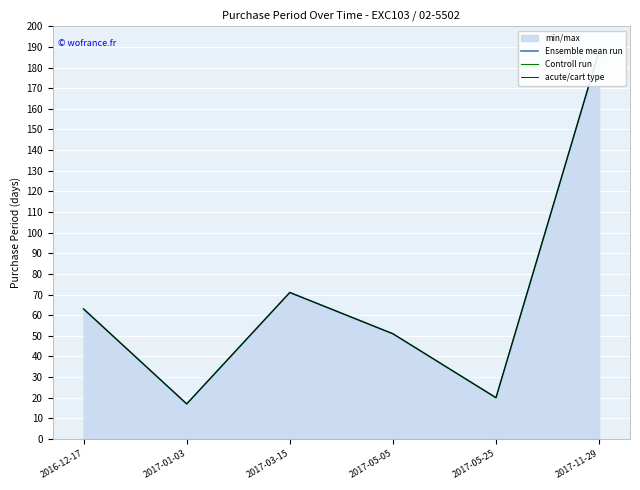

Which label corresponds to the smallest value in the chart?

2017-01-03